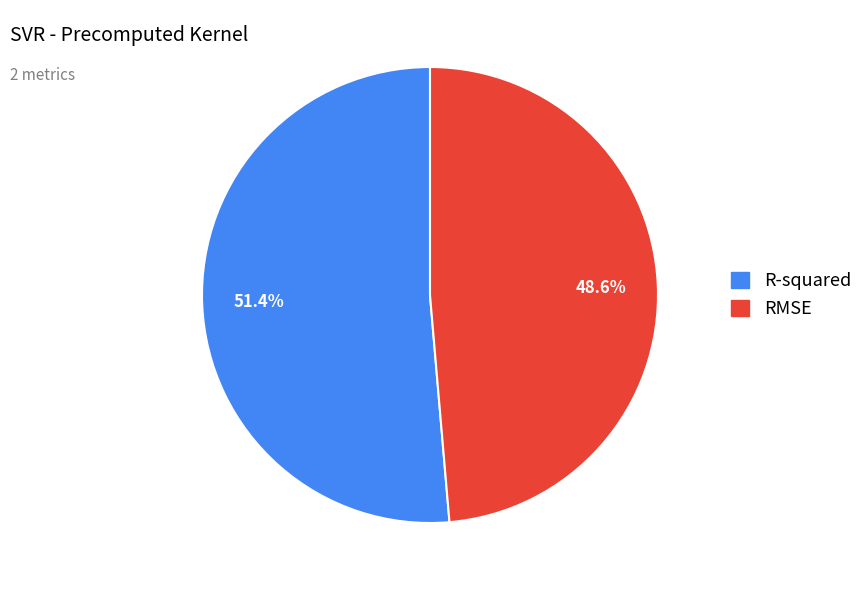

How many slices are in this pie chart?

2